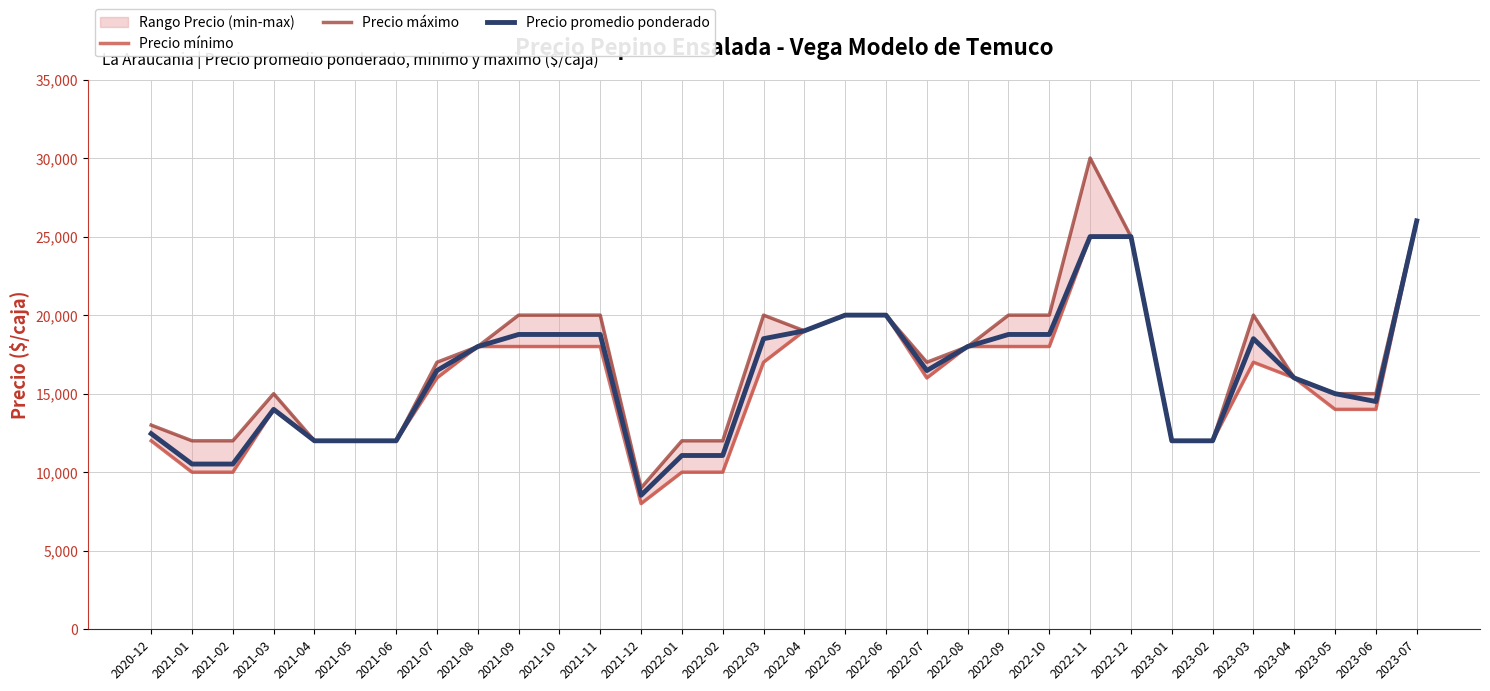

Reading left to right, extract all data points from this chart.

Precio mínimo: 12000	10000	10000	14000	12000	12000	12000	16000	18000	18000	18000	18000	8000	10000	10000	17000	19000	20000	20000	16000	18000	18000	18000	25000	25000	12000	12000	17000	16000	14000	14000	26000
Precio máximo: 13000	12000	12000	15000	12000	12000	12000	17000	18000	20000	20000	20000	9000	12000	12000	20000	19000	20000	20000	17000	18000	20000	20000	30000	25000	12000	12000	20000	16000	15000	15000	26000
Precio promedio ponderado: 12455	10520	10520	14000	12000	12000	12000	16471	18000	18769	18769	18769	8532	11064	11064	18500	19000	20000	20000	16471	18000	18769	18769	25000	25000	12000	12000	18500	16000	15000	14500	26000